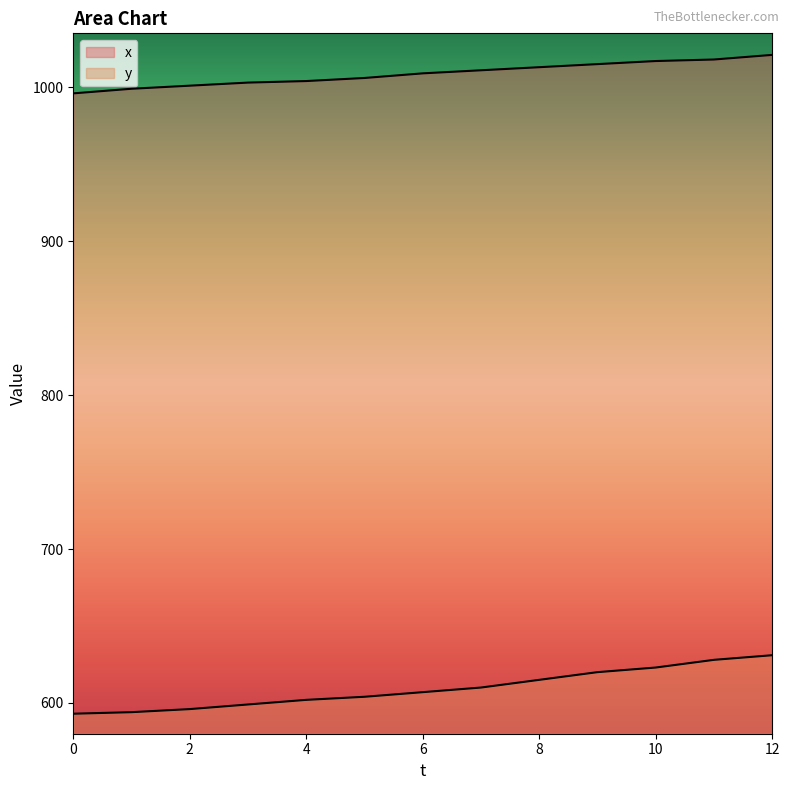

True or false: y has more than 0 interior local peaks.

False